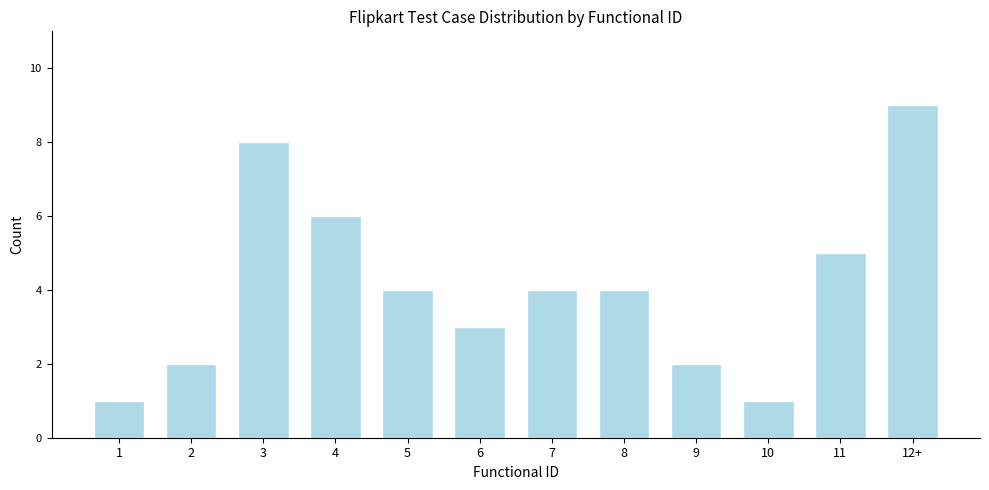

Reading right to left, what are all the values shown in this chart?

12+=9	11=5	10=1	9=2	8=4	7=4	6=3	5=4	4=6	3=8	2=2	1=1